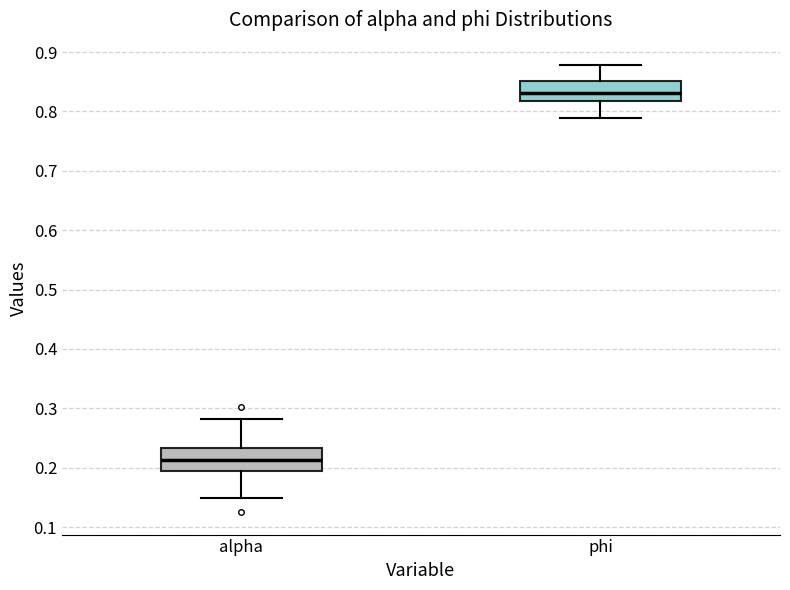

Reading left to right, read every box against the y-axis: the position of its median line, the range the box covers, and the ends of its whiskers. The values are not printed on the chart, so give them approximately, as read against the axis.

alpha: median 0.21, box 0.19 to 0.23, whiskers 0.15 to 0.28
phi: median 0.83, box 0.82 to 0.85, whiskers 0.79 to 0.88